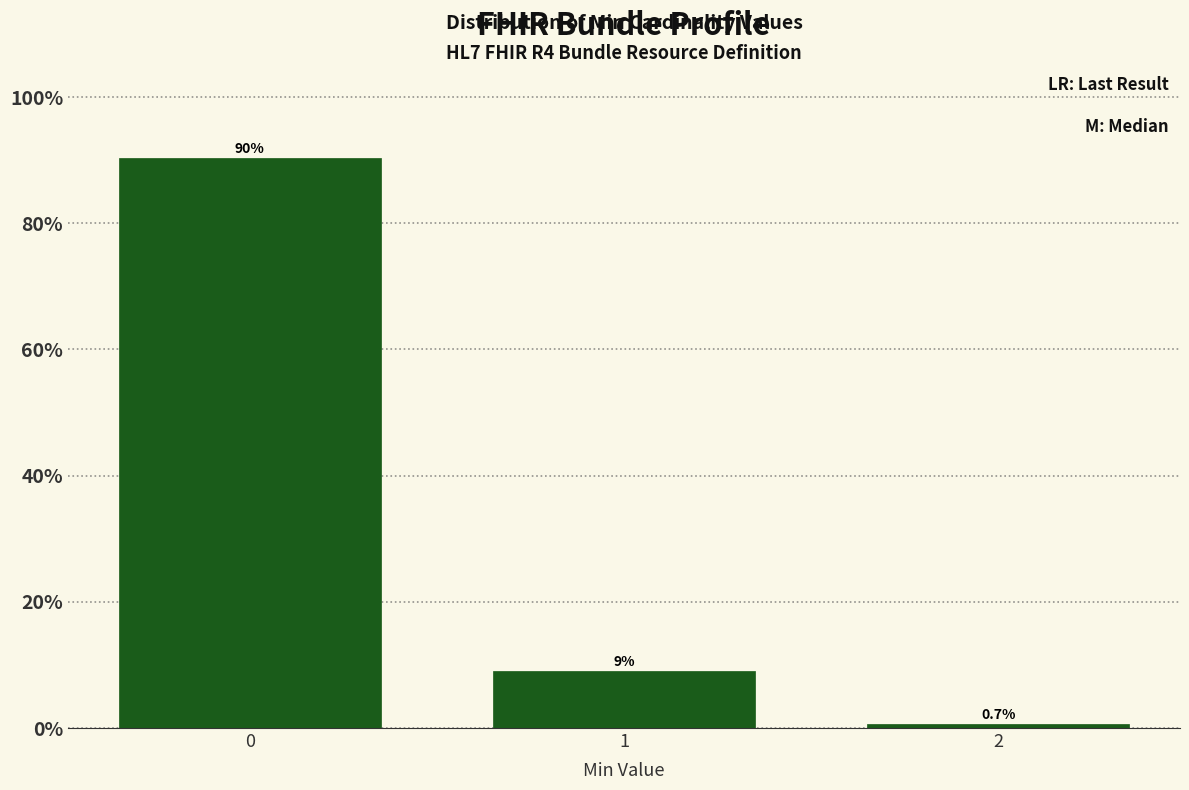

Reading left to right, list all the values displayed in this chart.

90.3	9.0	0.7